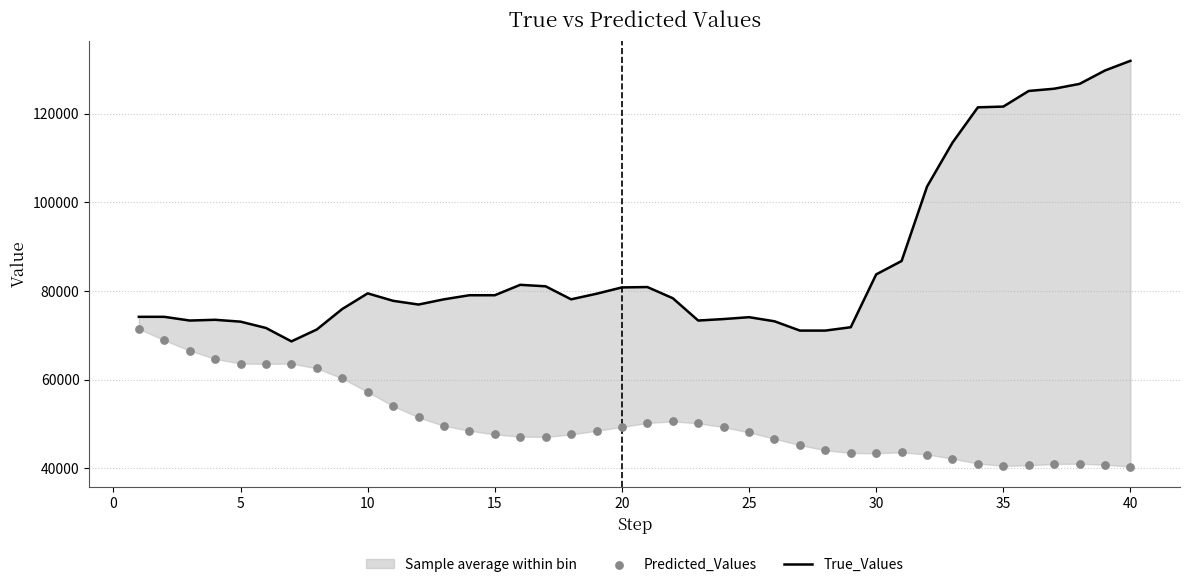

At how many categories does at least one series exceed 42715?

40